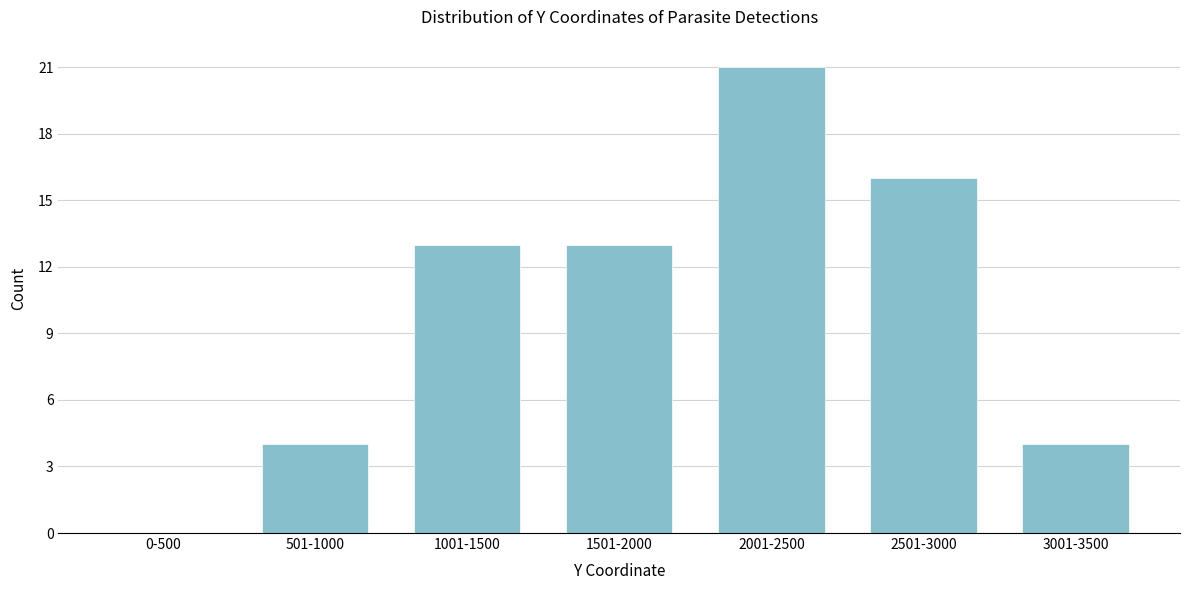

Reading right to left, what are all the values shown in this chart?

3001-3500=4	2501-3000=16	2001-2500=21	1501-2000=13	1001-1500=13	501-1000=4	0-500=0